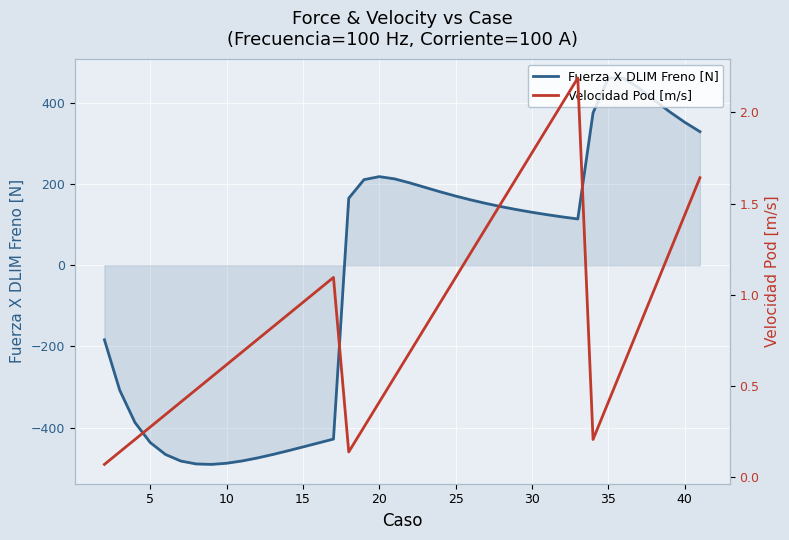

What is the maximum value for Fuerza X DLIM Freno [N]?

461.1